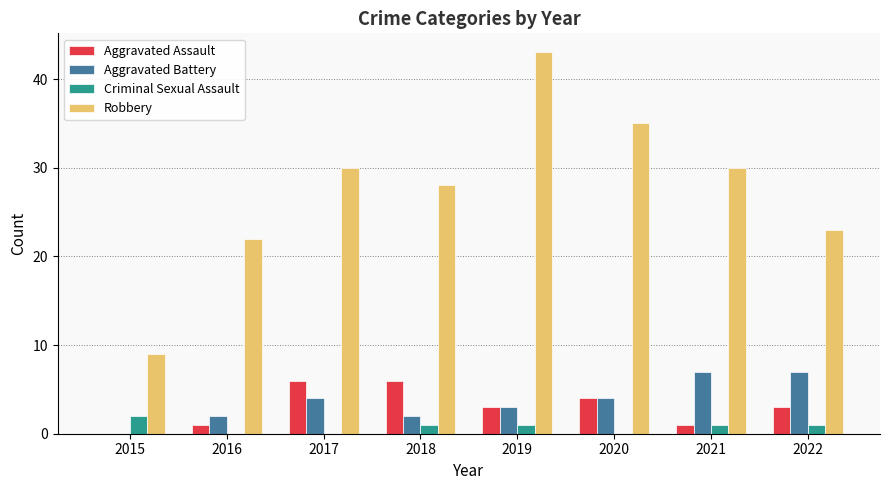

How many Aggravated Battery values are between 2 and 7?

7